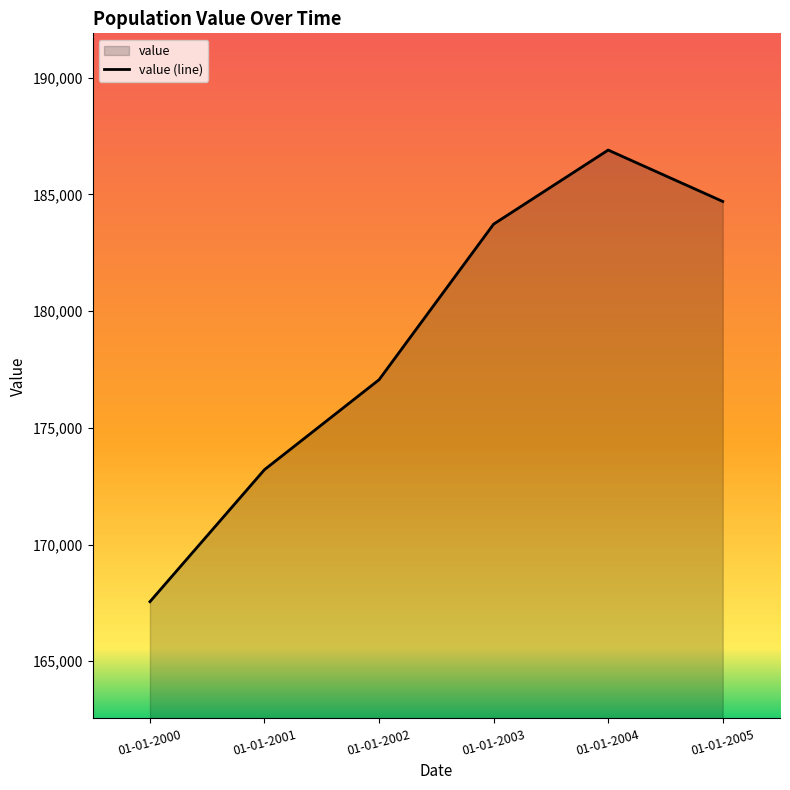

List the labels in order of value, smallest first.

01-01-2000, 01-01-2001, 01-01-2002, 01-01-2003, 01-01-2005, 01-01-2004